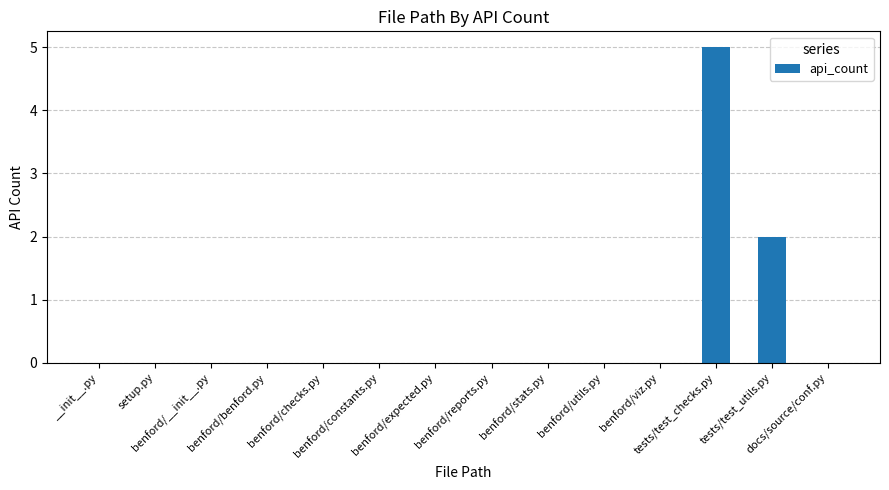

Which category has the highest value across all series?

tests/test_checks.py